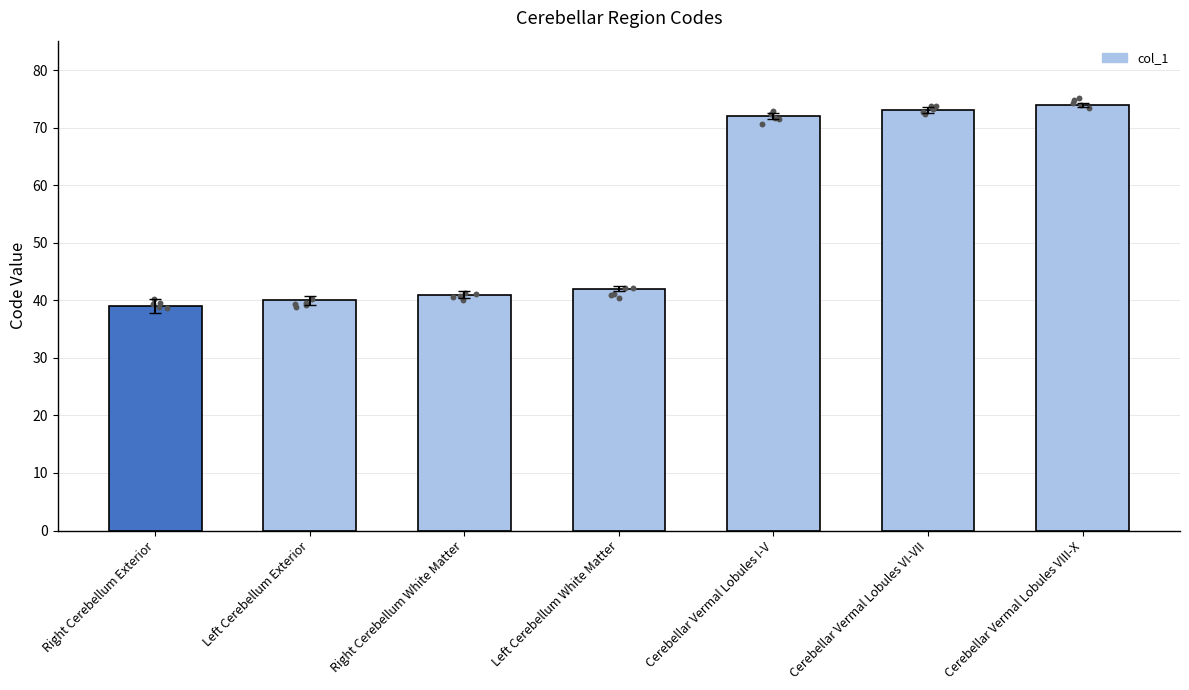

Between Right Cerebellum Exterior and Left Cerebellum White Matter, which is larger?

Left Cerebellum White Matter